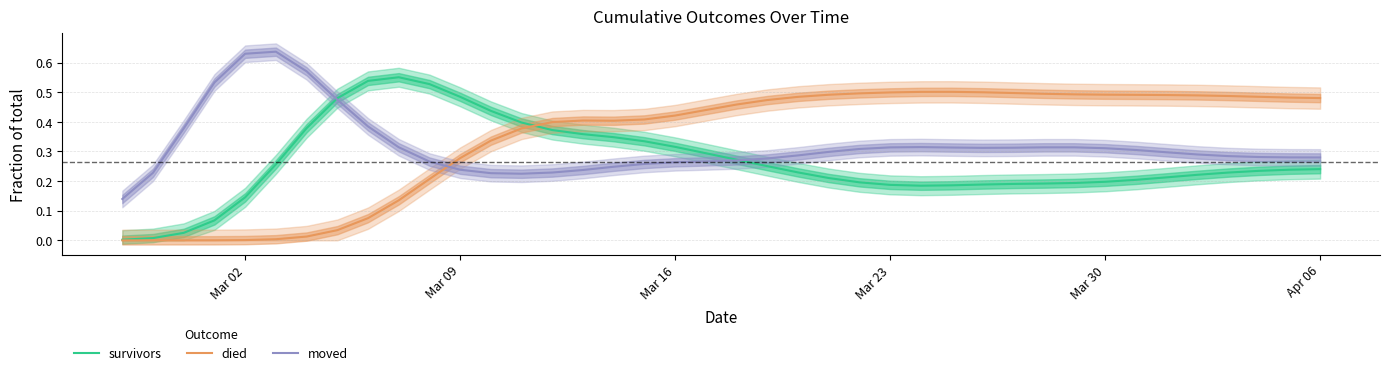

The survivors series shows 0.1 at Mar 23. True or false?

False